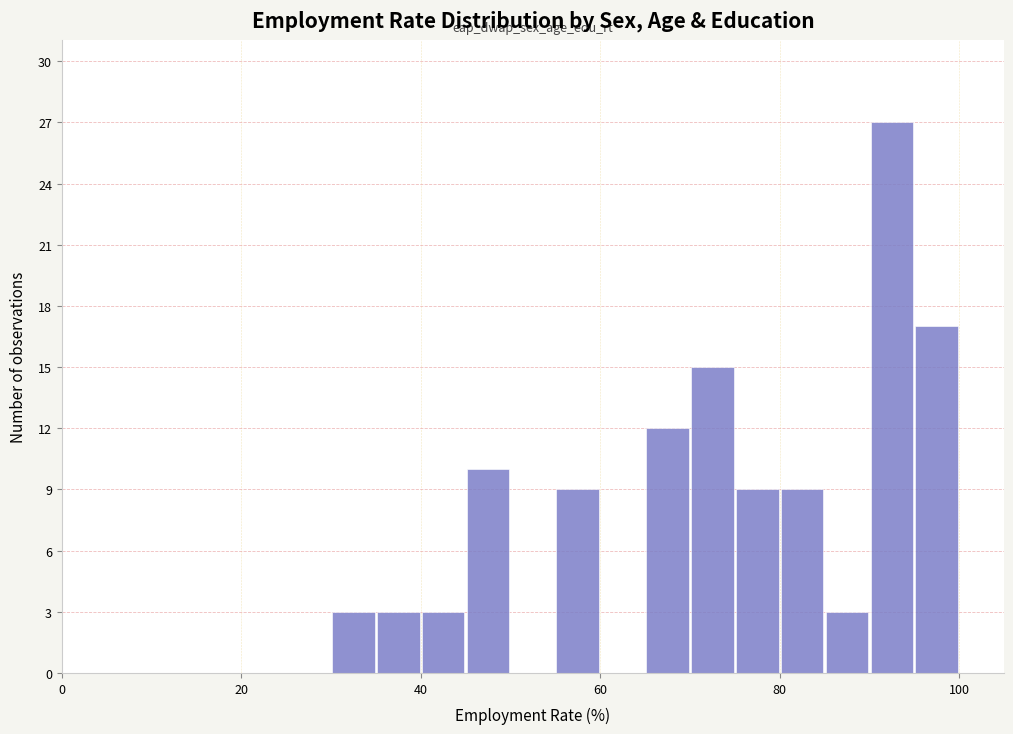

Around what value on the x-axis is the tallest bar? Give the approximate position of its centre, as read against the axis.

92